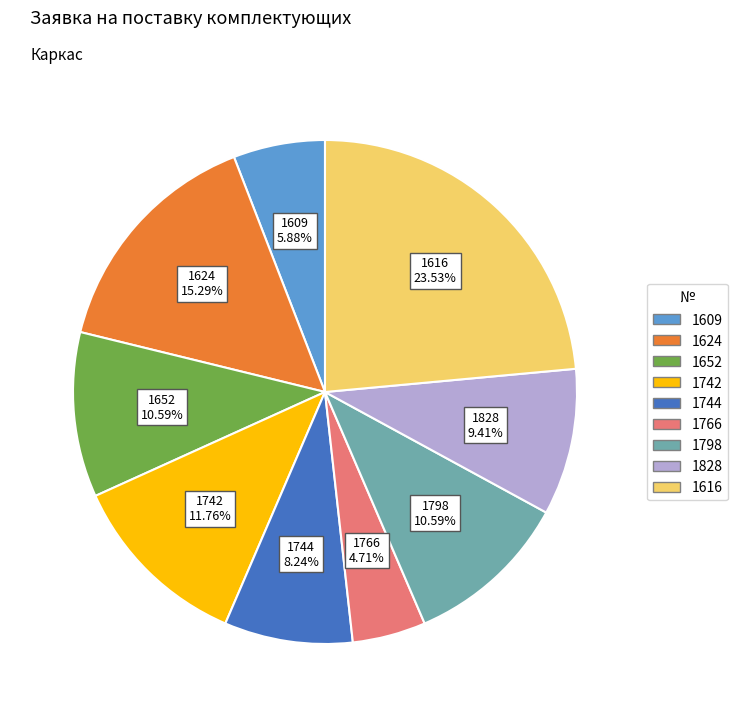

What is the total percentage of 1652 and 1744?

18.8%